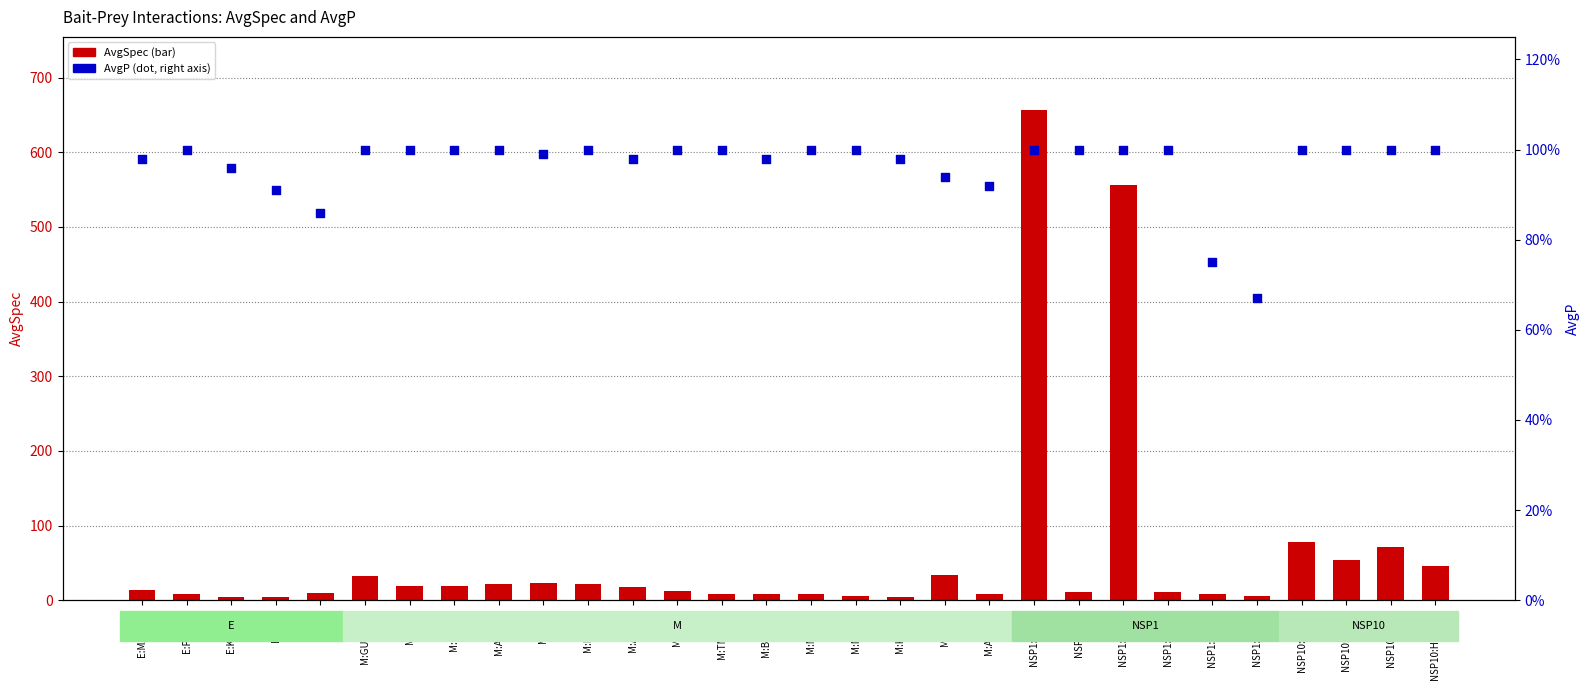

Which series reaches the maximum Y coordinate?

AvgSpec